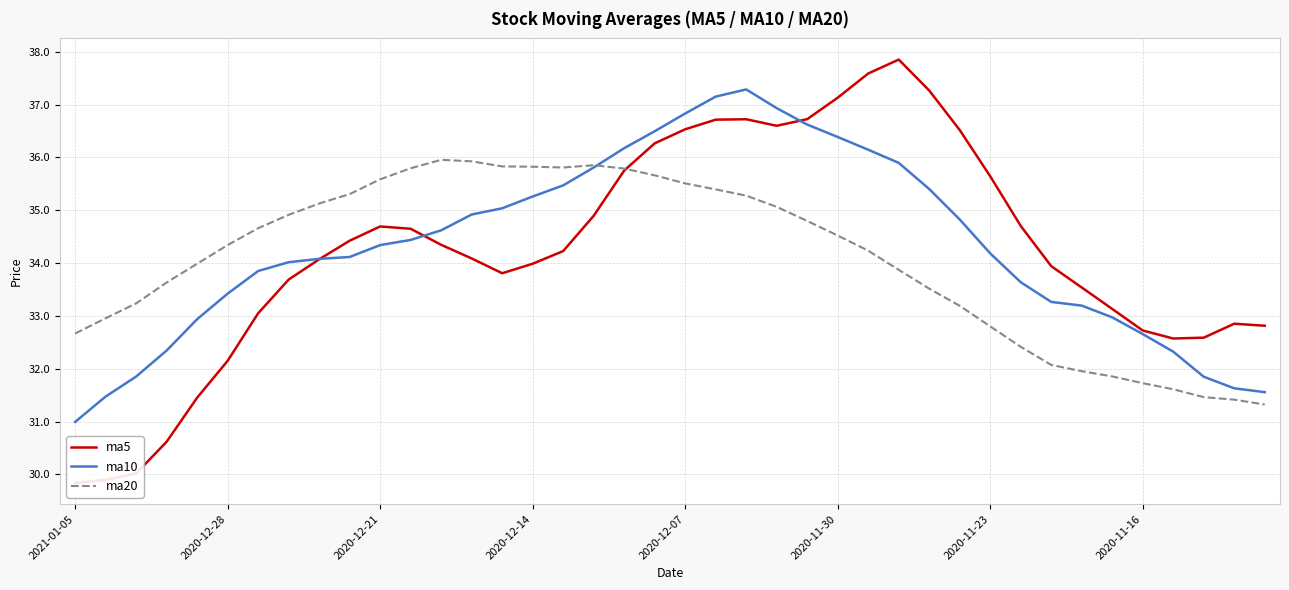

The ma10 series shows 36.2 at 18. True or false?

True